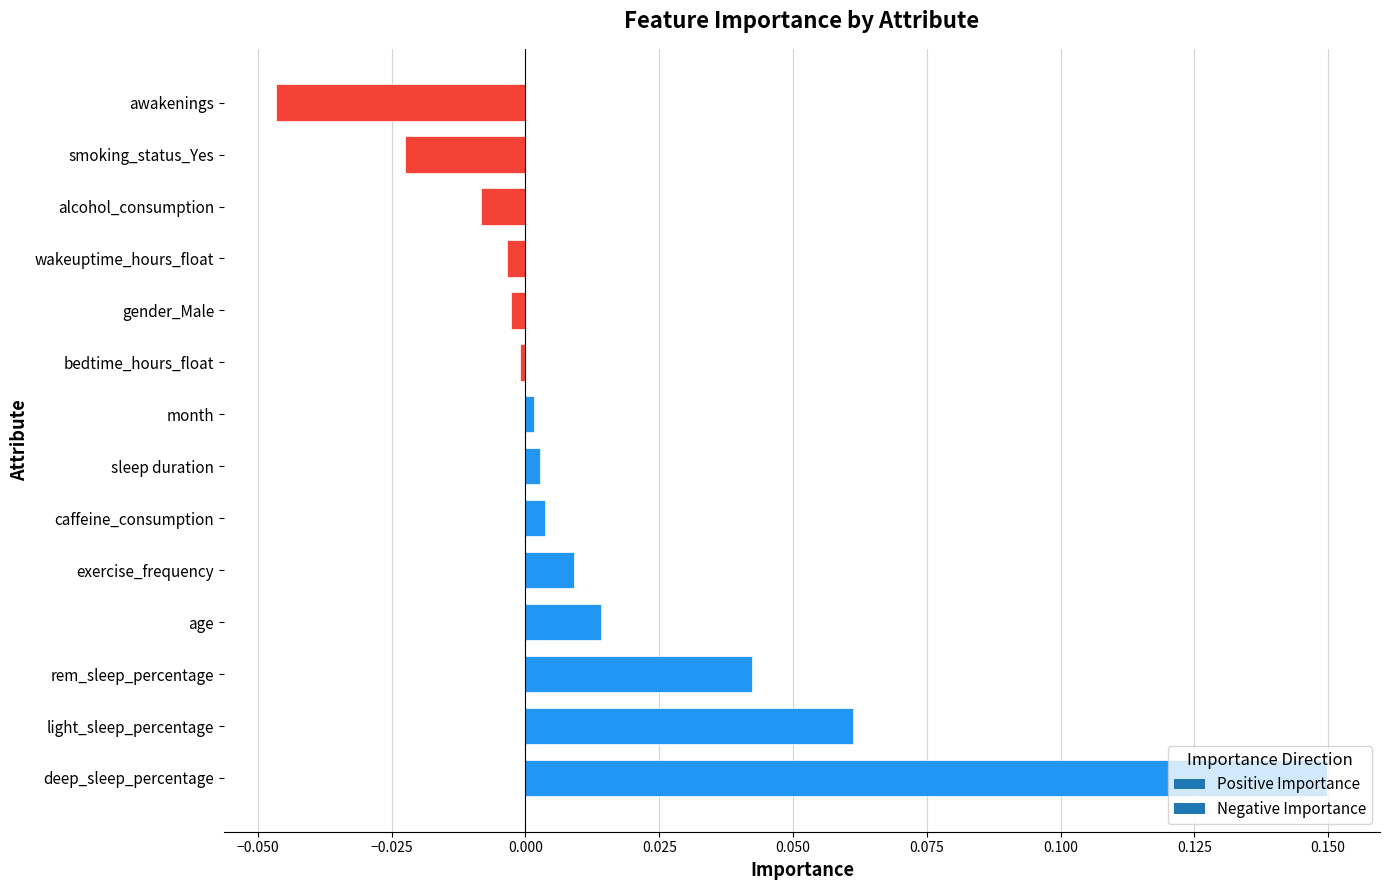

At which category does the chart reach its minimum across all series?

awakenings